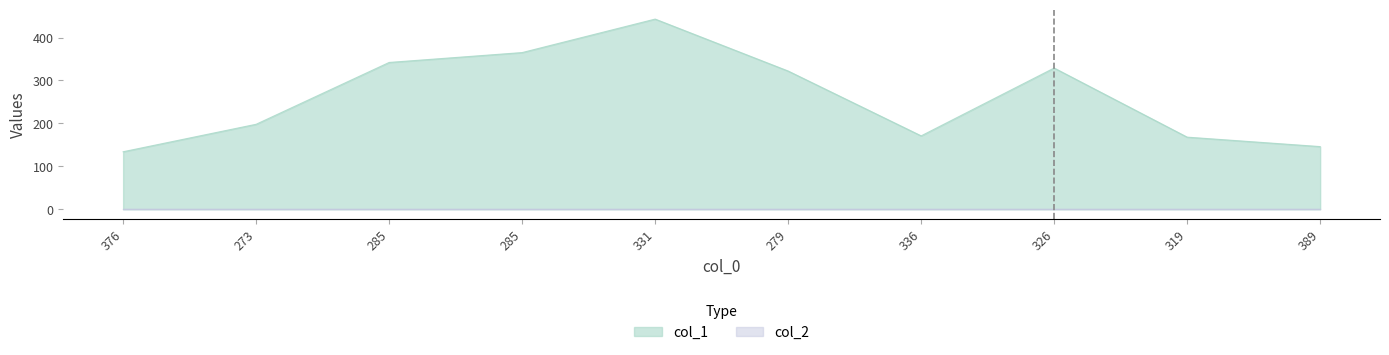

What is the change in value from 331 to 336?

-272